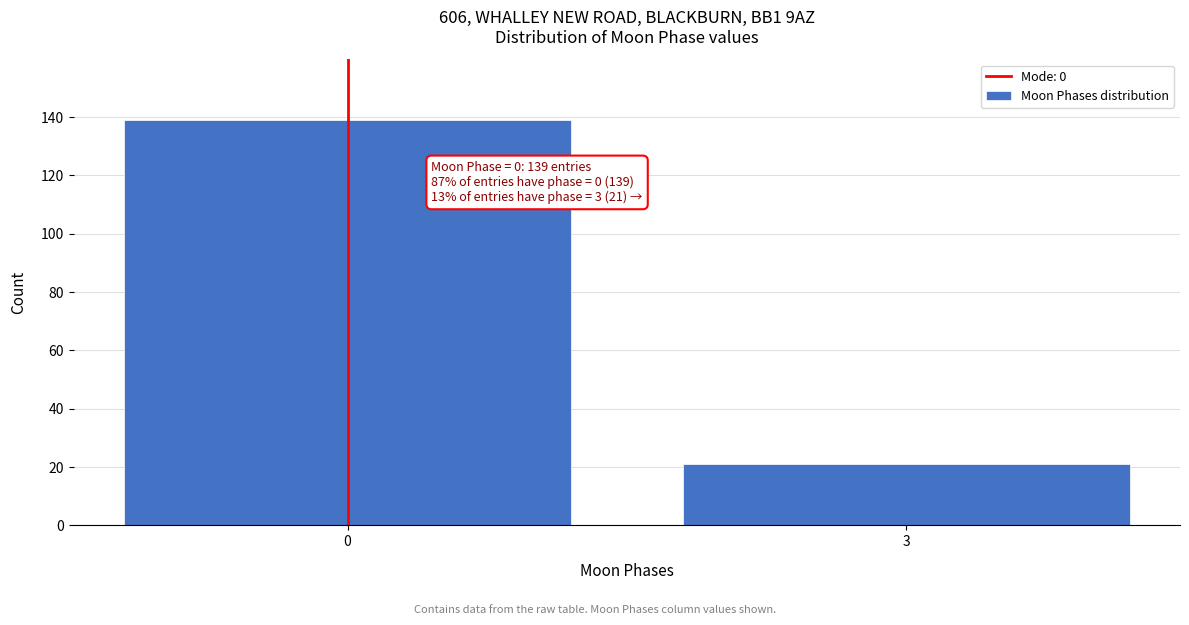

Reading right to left, extract all data points from this chart.

3=21	0=139